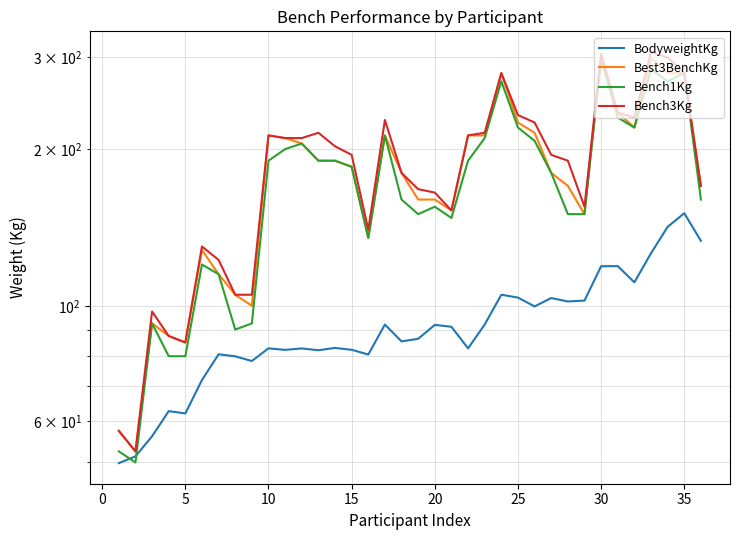

True or false: BodyweightKg and Bench1Kg intersect in this chart.

True